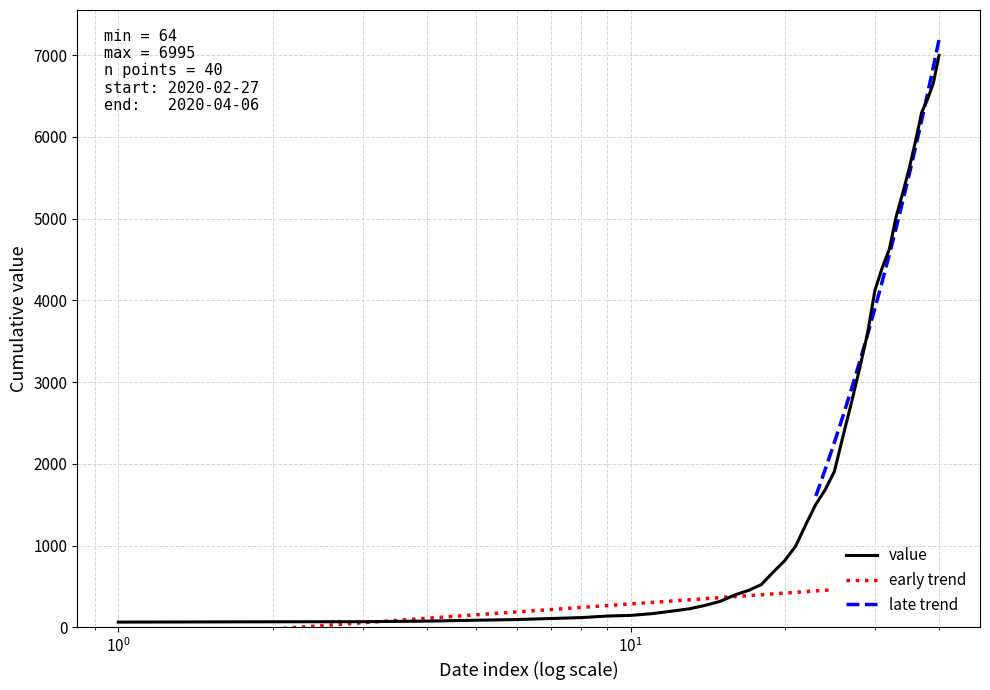

Does the chart have visible grid lines?

Yes